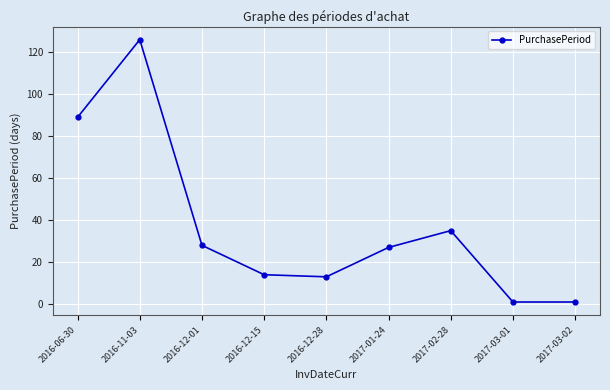

Count the number of categories in the chart.

9